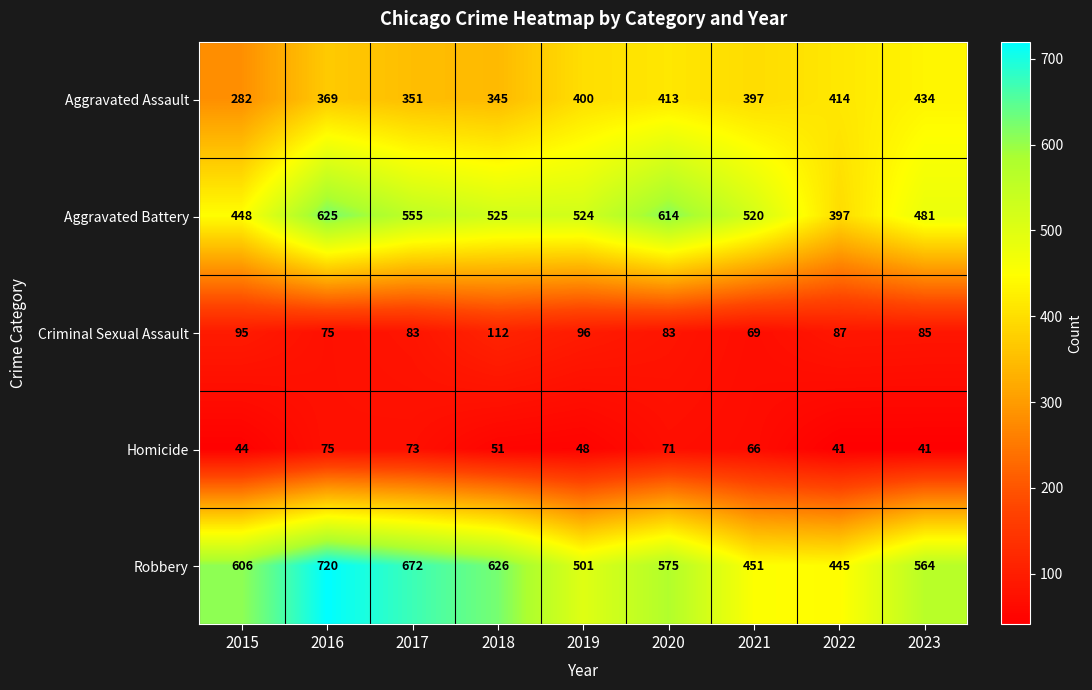

What is the difference between the maximum and minimum values in the Homicide series?

34